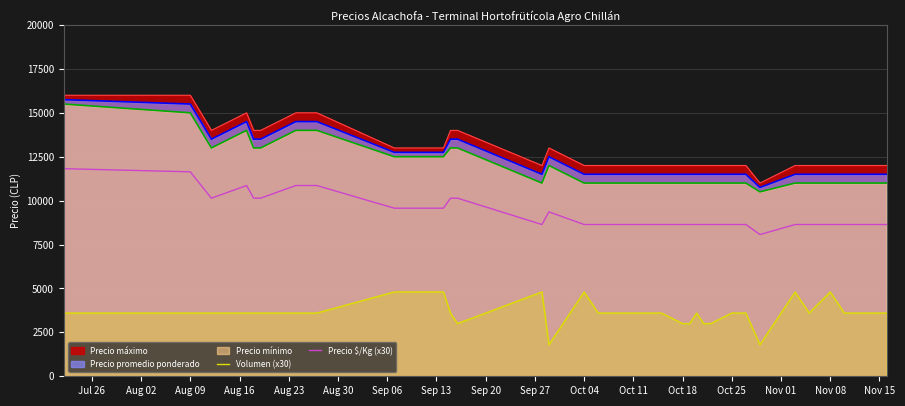

True or false: Precio $/Kg (x30) and Volumen (x30) intersect in this chart.

False